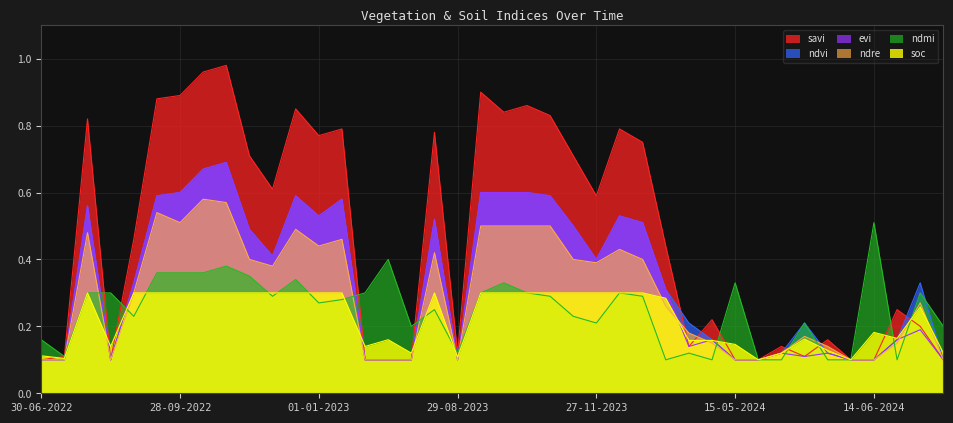

The evi series shows 0.6 at 11-01-2023. True or false?

True